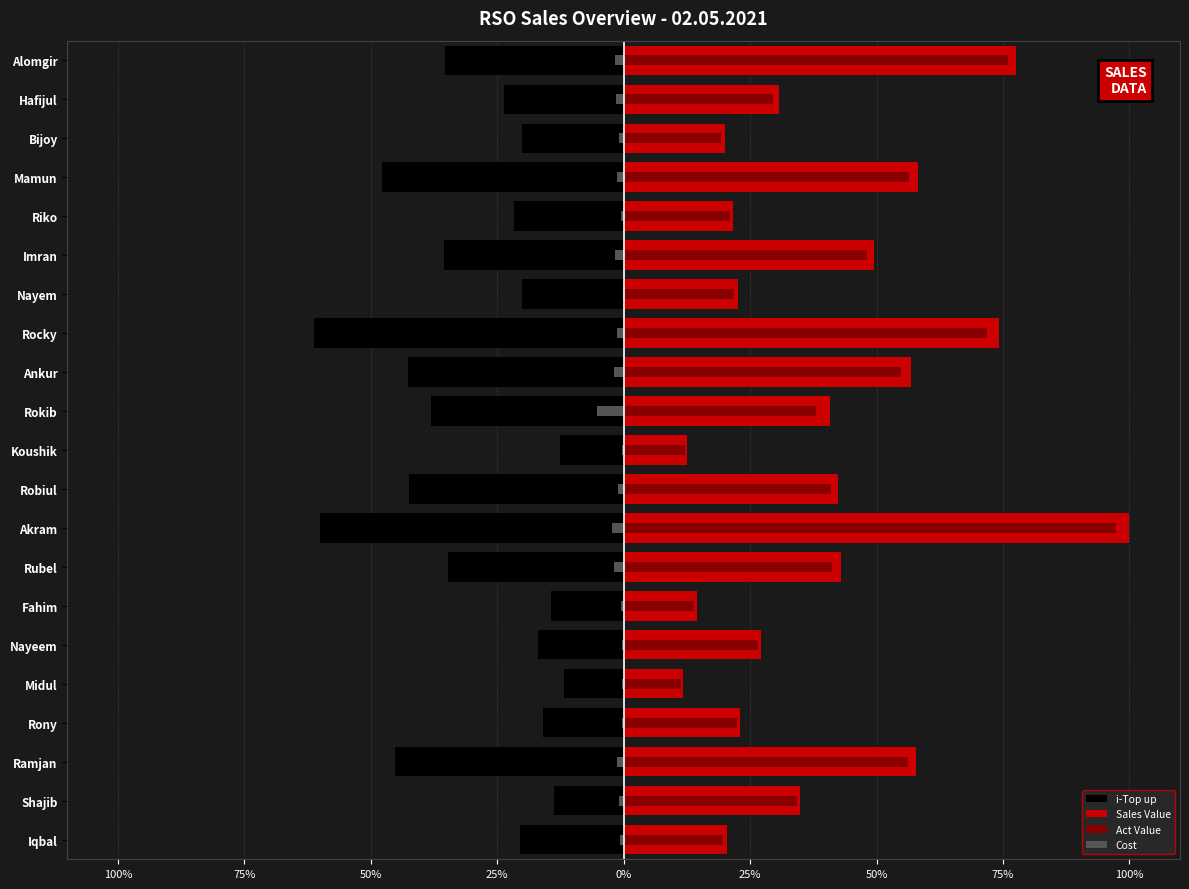

Which series has the largest total across all categories?

Sales Value